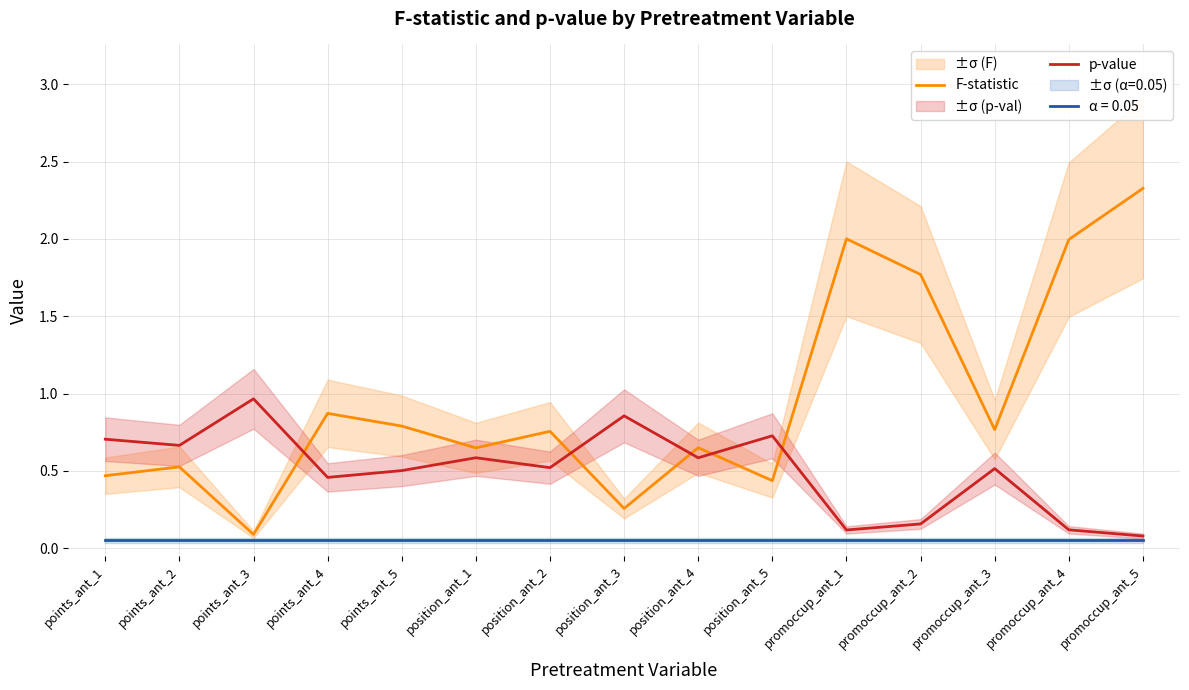

What is the label of the 2nd point from the right?

promoccup_ant_4